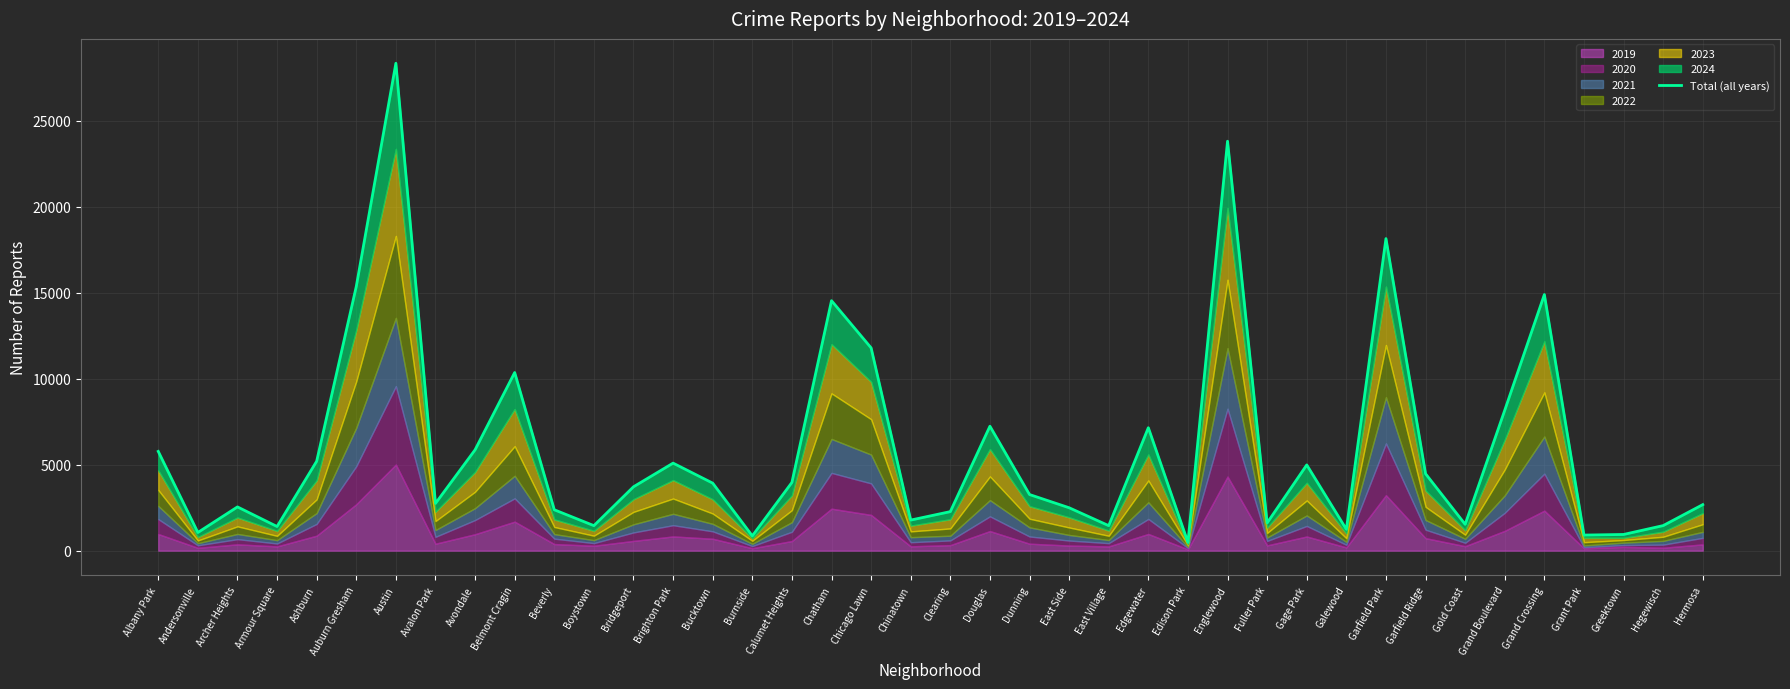

True or false: the data shows 5771 at Albany Park.

True